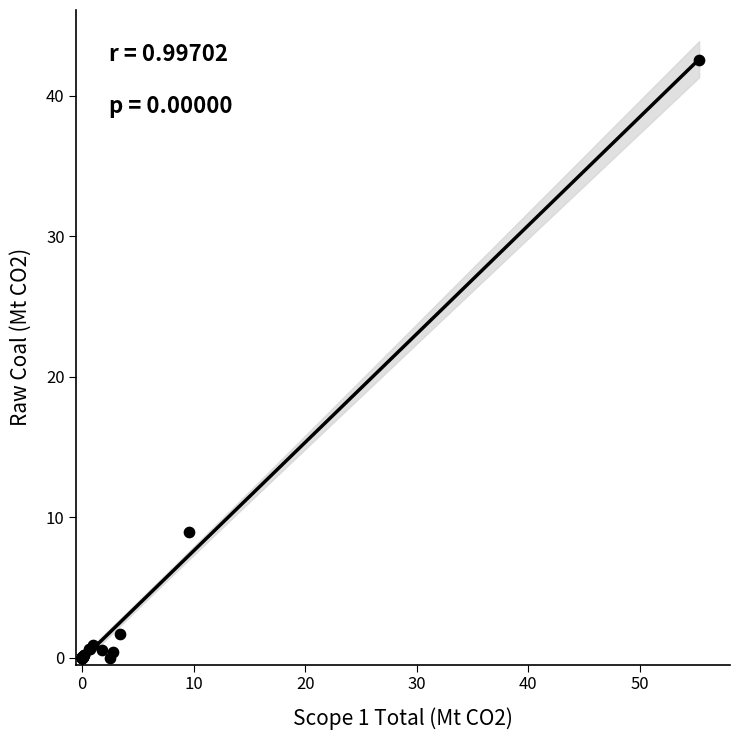

What Y value in the scatter plot is closest to 21?

9.0